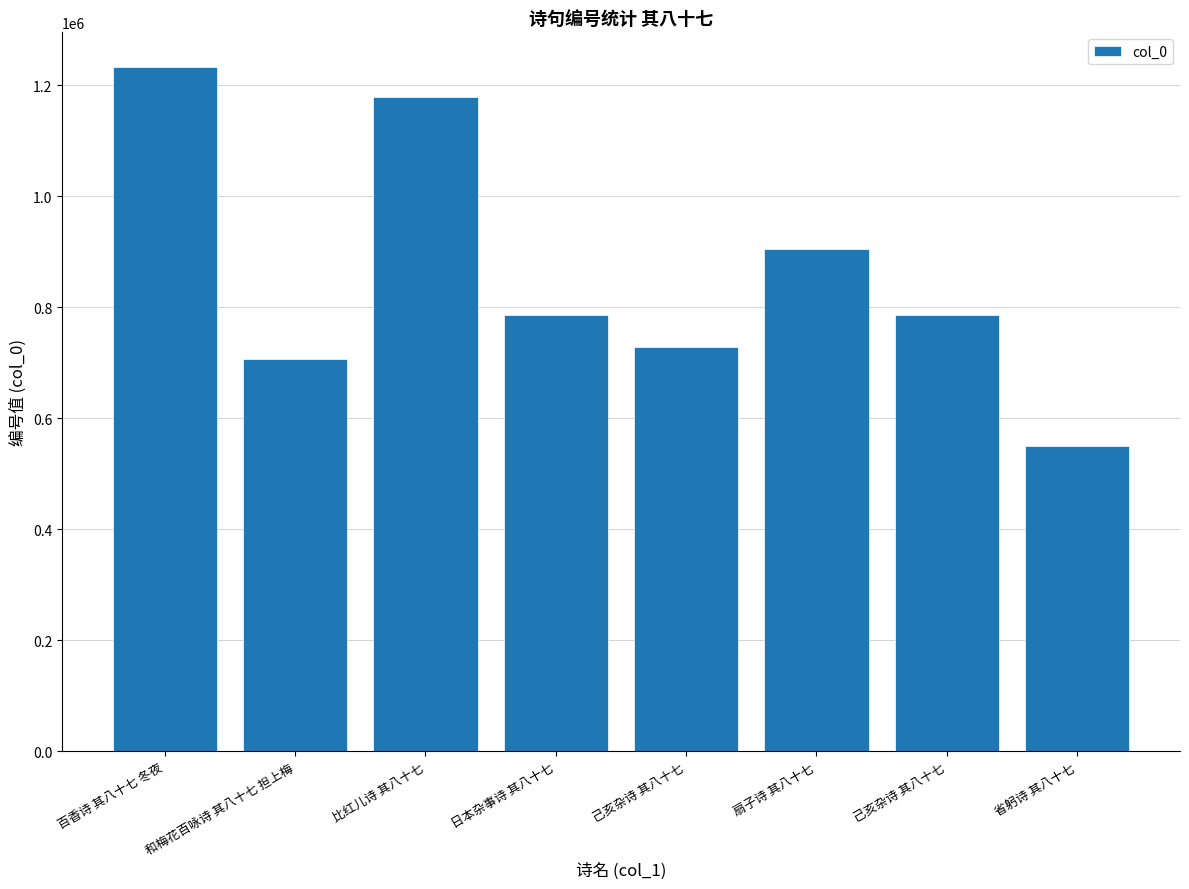

What is the ratio of the value at 日本杂事诗 其八十七 to the value at 省躬诗 其八十七?

1.4